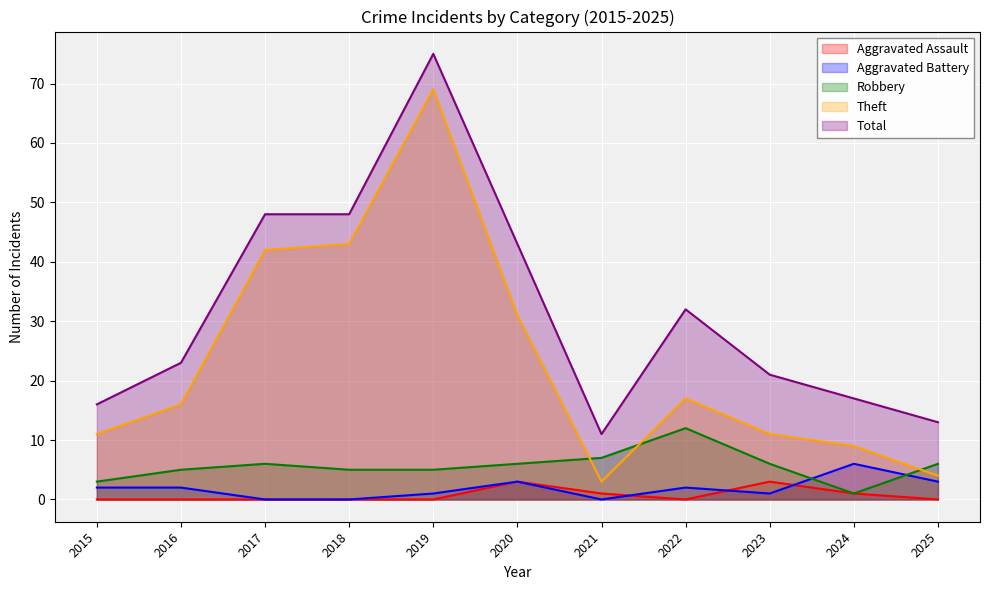

At 2016, list the series in order from smallest to largest.

Aggravated Assault, Aggravated Battery, Robbery, Theft, Total